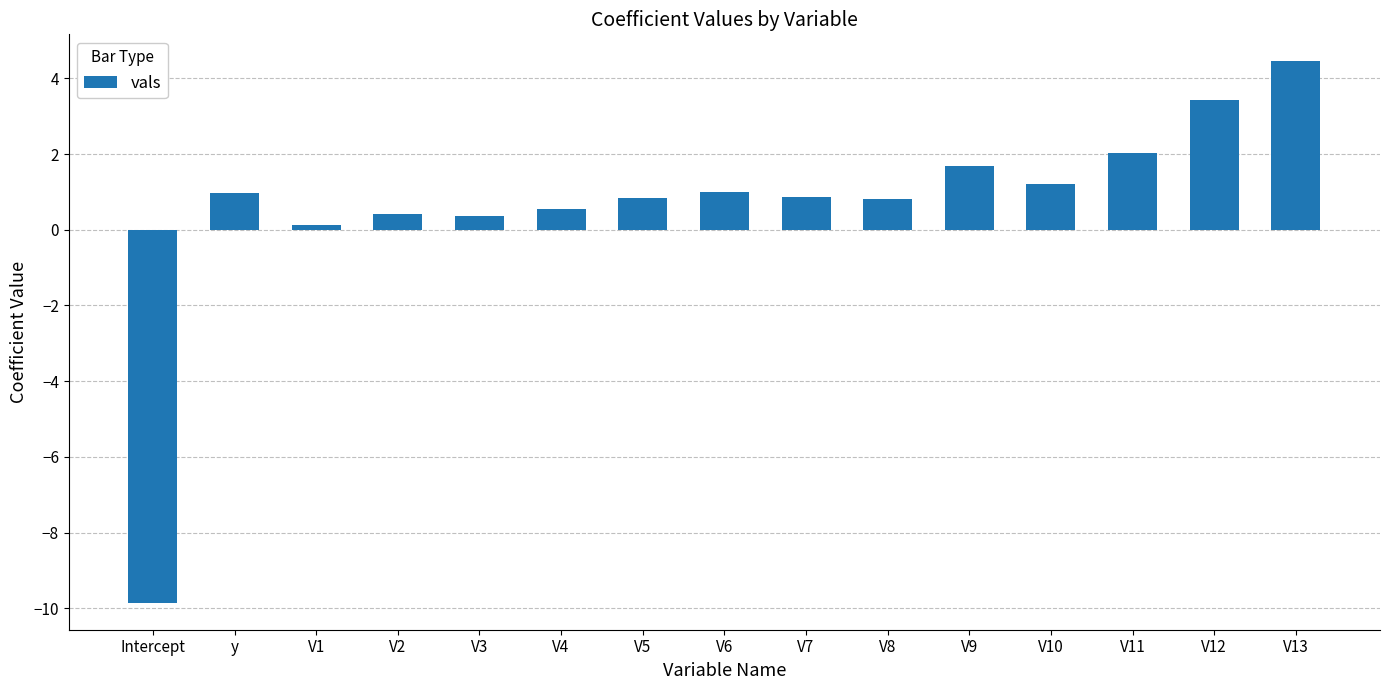

The chart shows a value of -15.6 at Intercept. True or false?

False